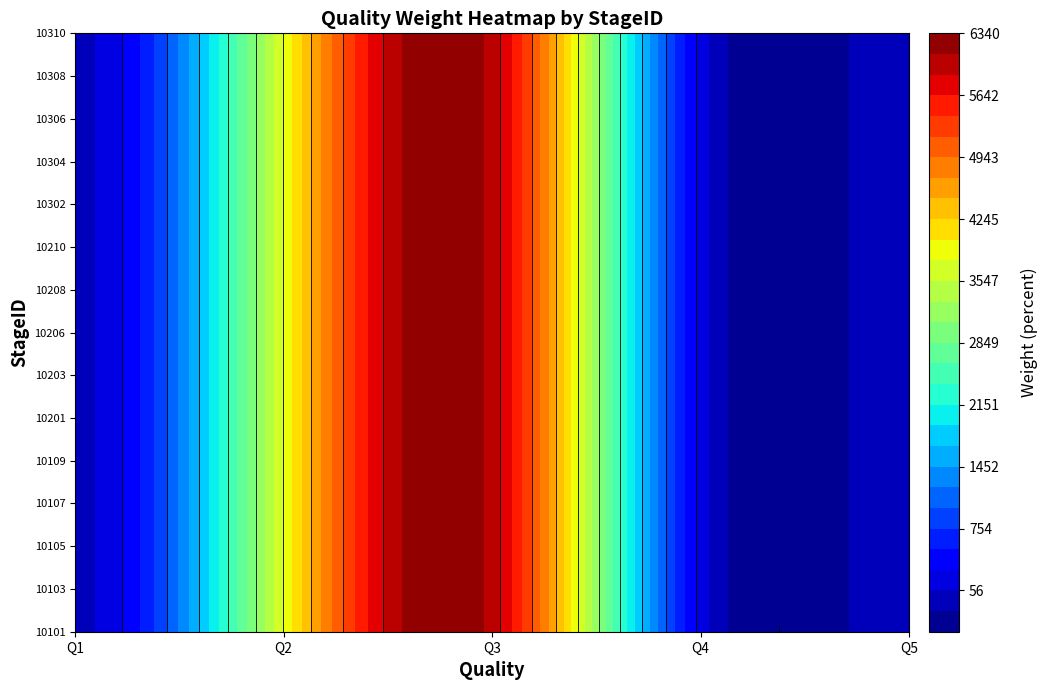

Which series has the widest spread of values?

10101